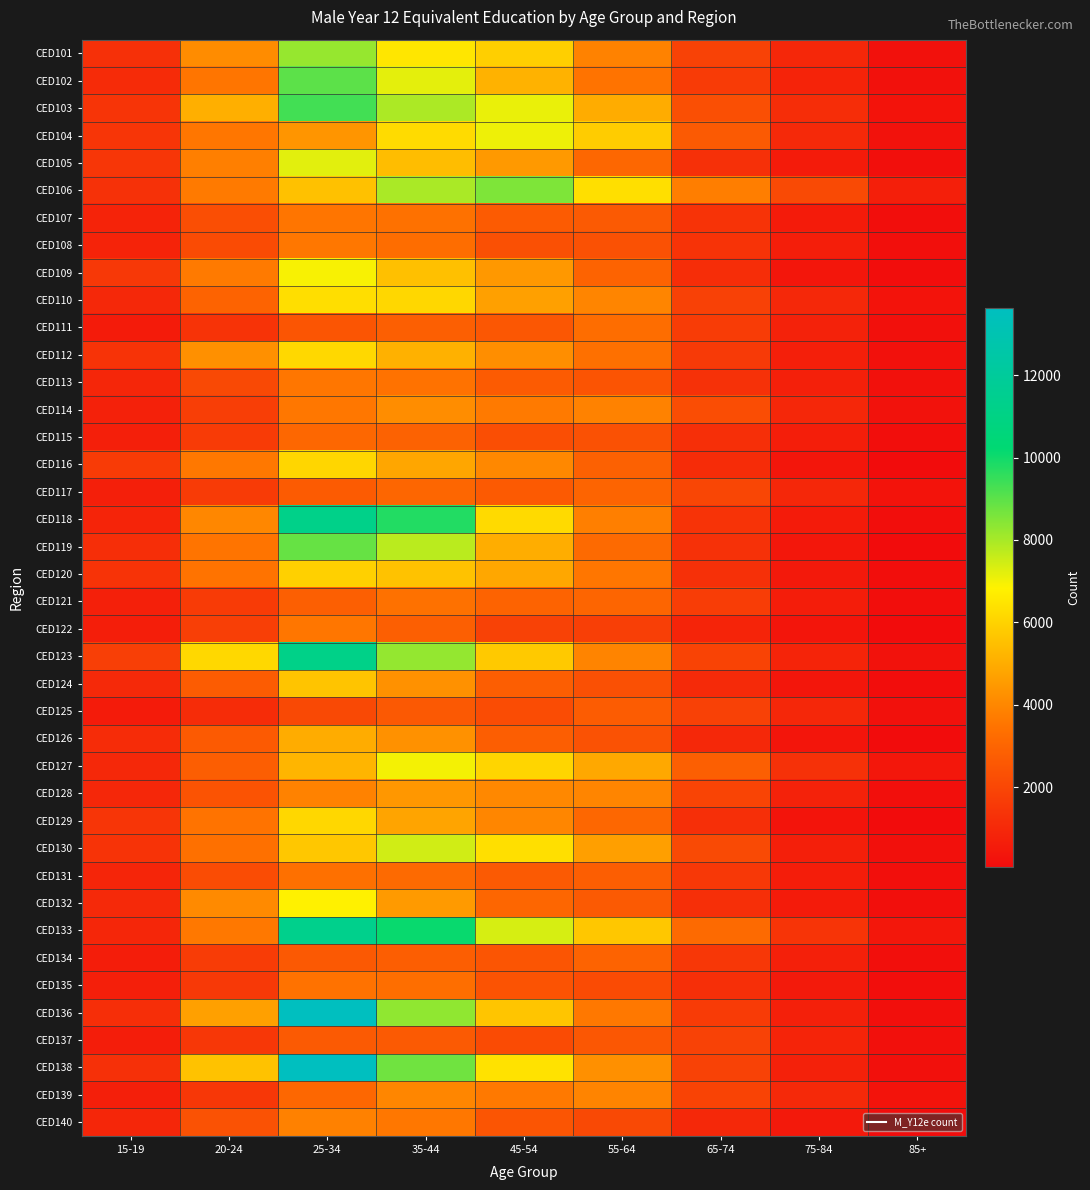

At 20-24, list the series in order from smallest to largest.

CED125, CED111, CED139, CED137, CED135, CED121, CED117, CED115, CED134, CED114, CED122, CED113, CED108, CED131, CED107, CED140, CED128, CED126, CED124, CED127, CED110, CED130, CED129, CED120, CED119, CED102, CED104, CED116, CED133, CED109, CED106, CED105, CED118, CED132, CED101, CED112, CED136, CED103, CED138, CED123